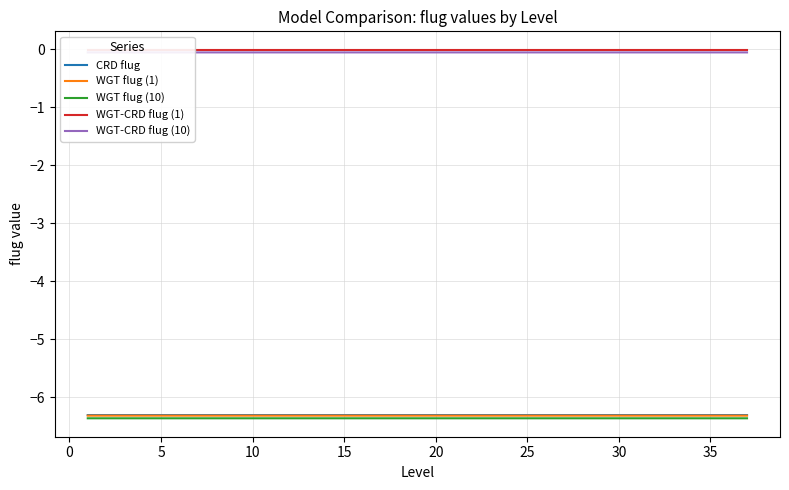

What is the lowest value of the WGT flug (1) series?

-6.3